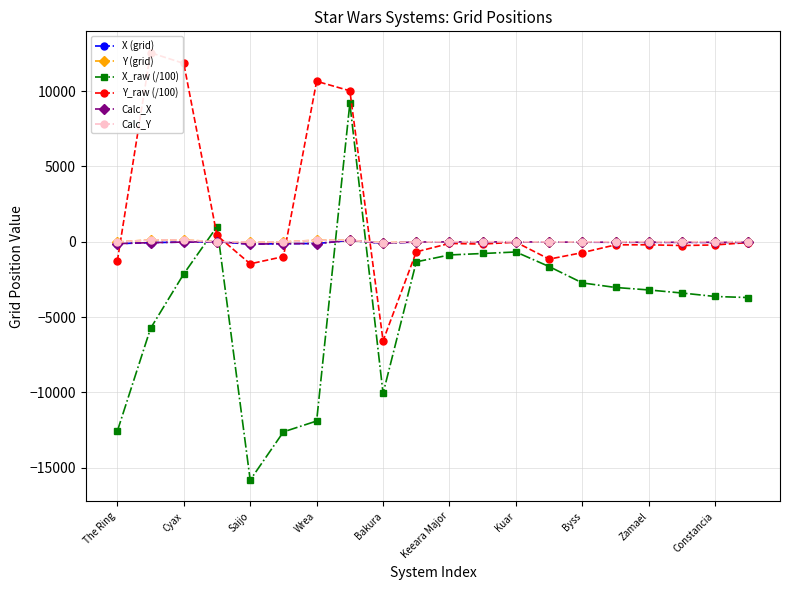

Rank the series by their maximum value, from highest to lowest.

Y_raw (/100), X_raw (/100), Y (grid), Calc_Y, X (grid), Calc_X